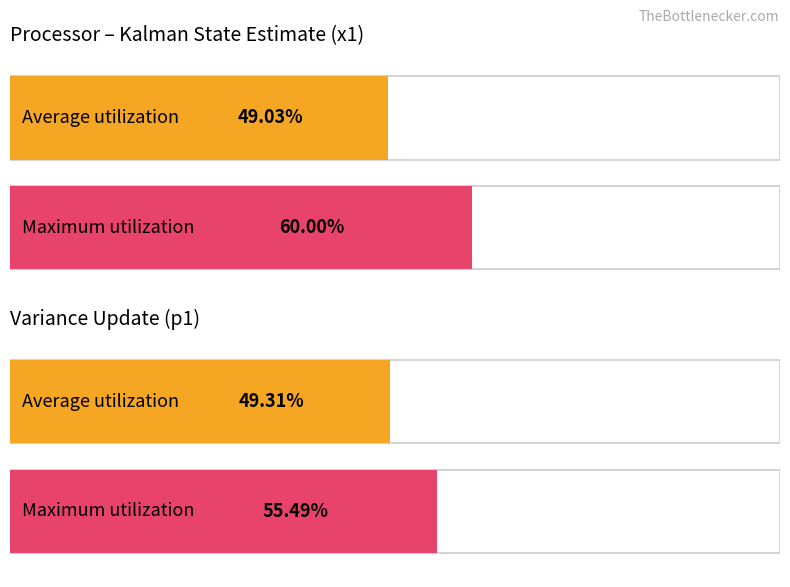

What are all the series names shown in the legend?

Average utilization, Maximum utilization